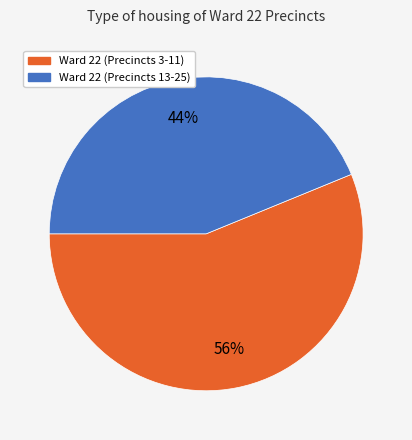

Is there any slice that represents more than half of the pie?

Yes